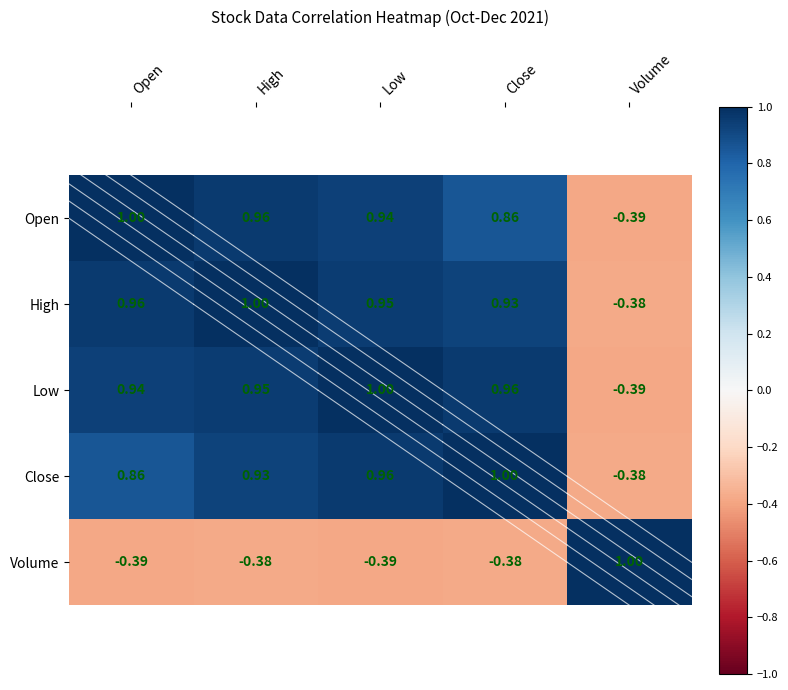

List the labels in order of High value, largest first.

High, Open, Low, Close, Volume